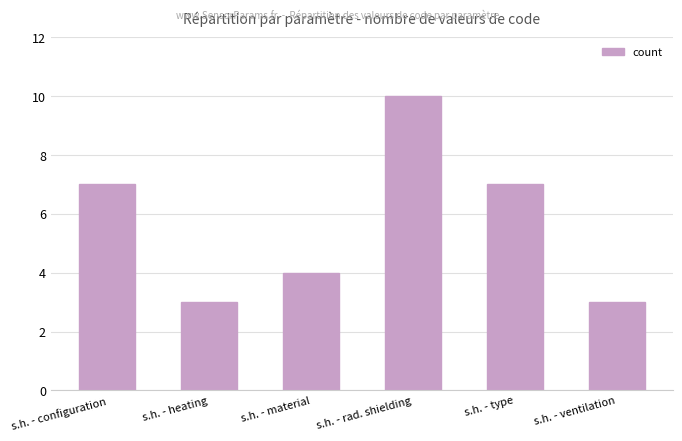

What is the change in value from s.h. - heating to s.h. - material?

+1